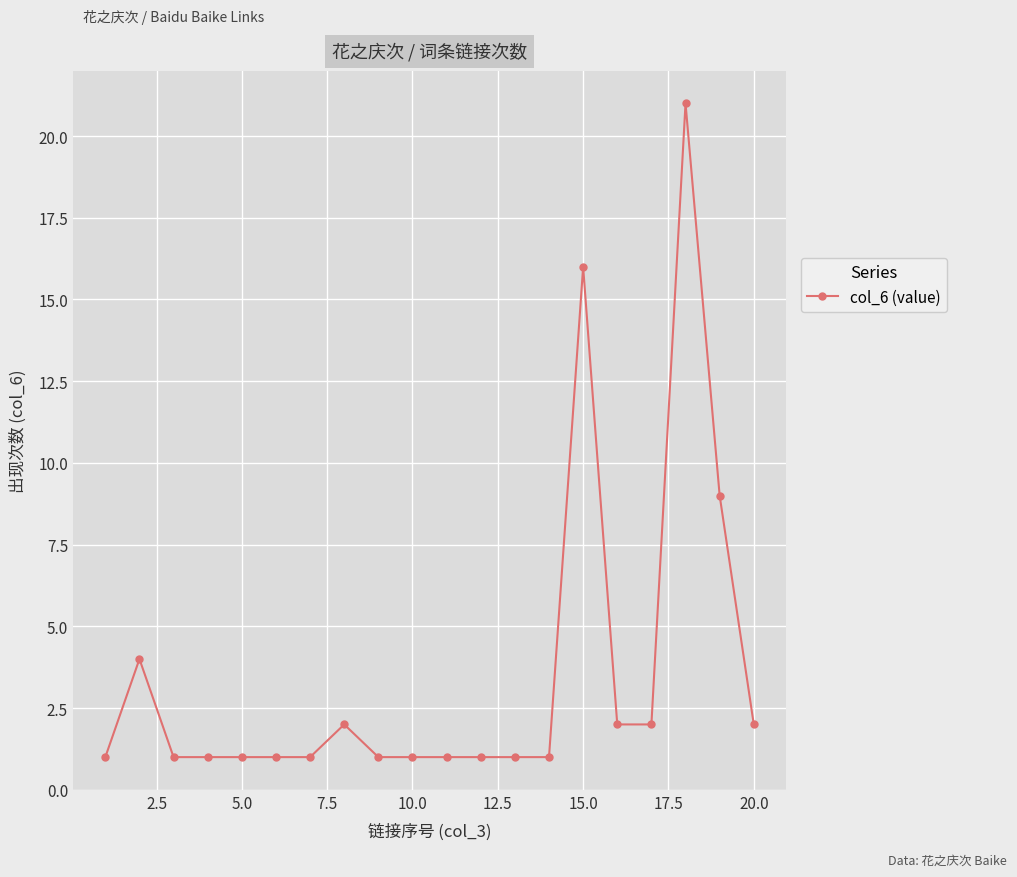

What is the difference between the maximum and minimum values?

20